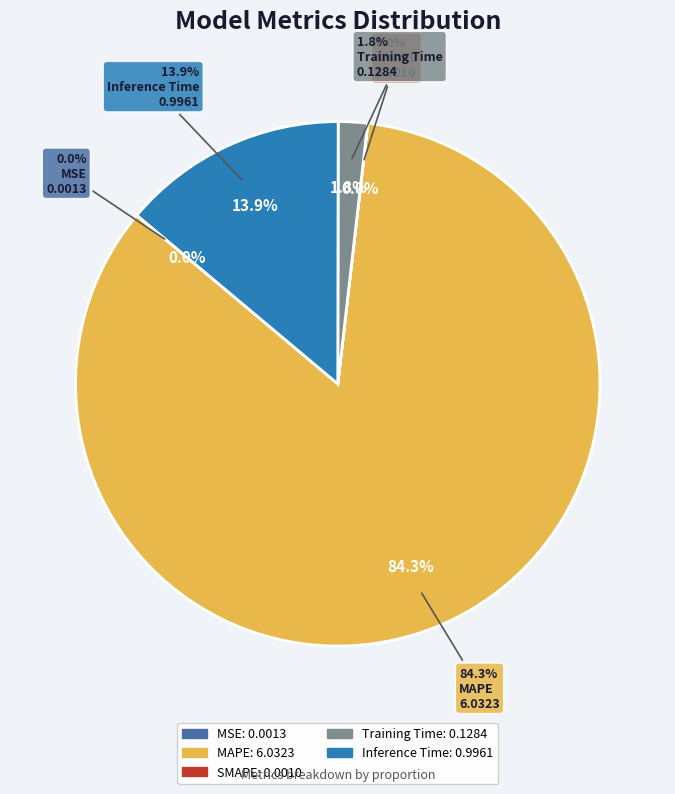

How many slices are in this pie chart?

5